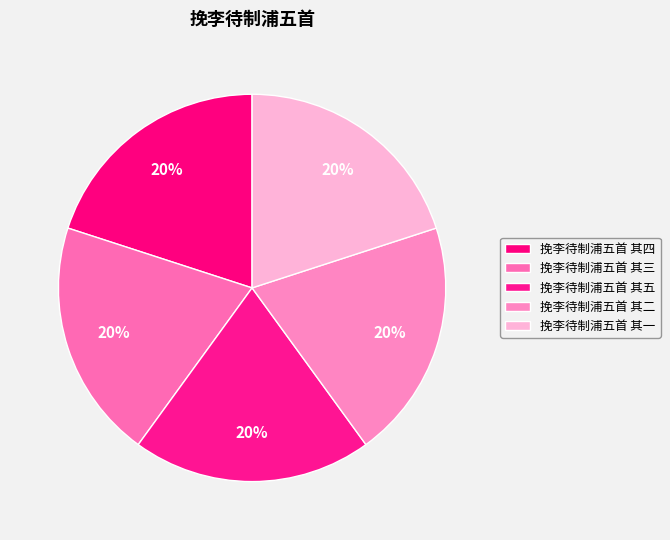

Is it true that 挽李待制浦五首 其一 is 20% of the pie?

True